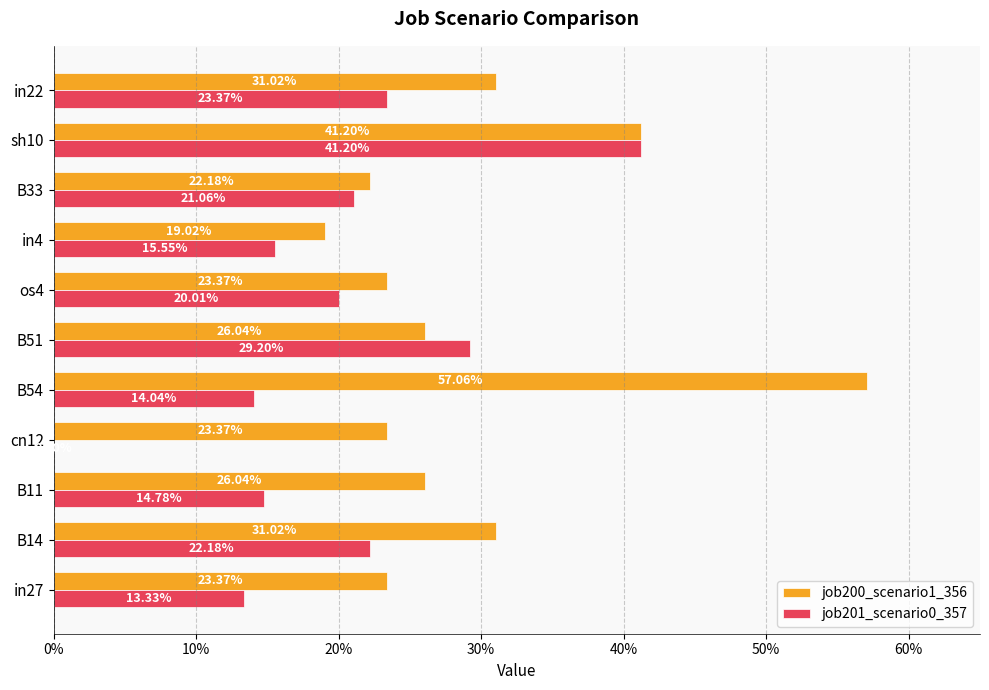

What are all the series names shown in the legend?

job200_scenario1_356, job201_scenario0_357